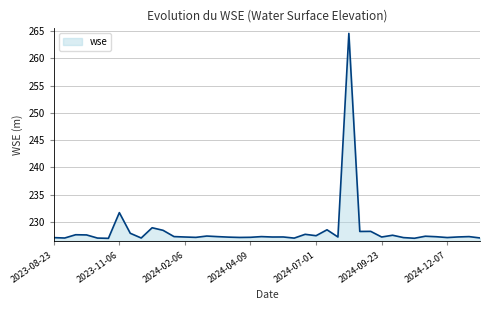

What is the greatest value displayed?

264.6